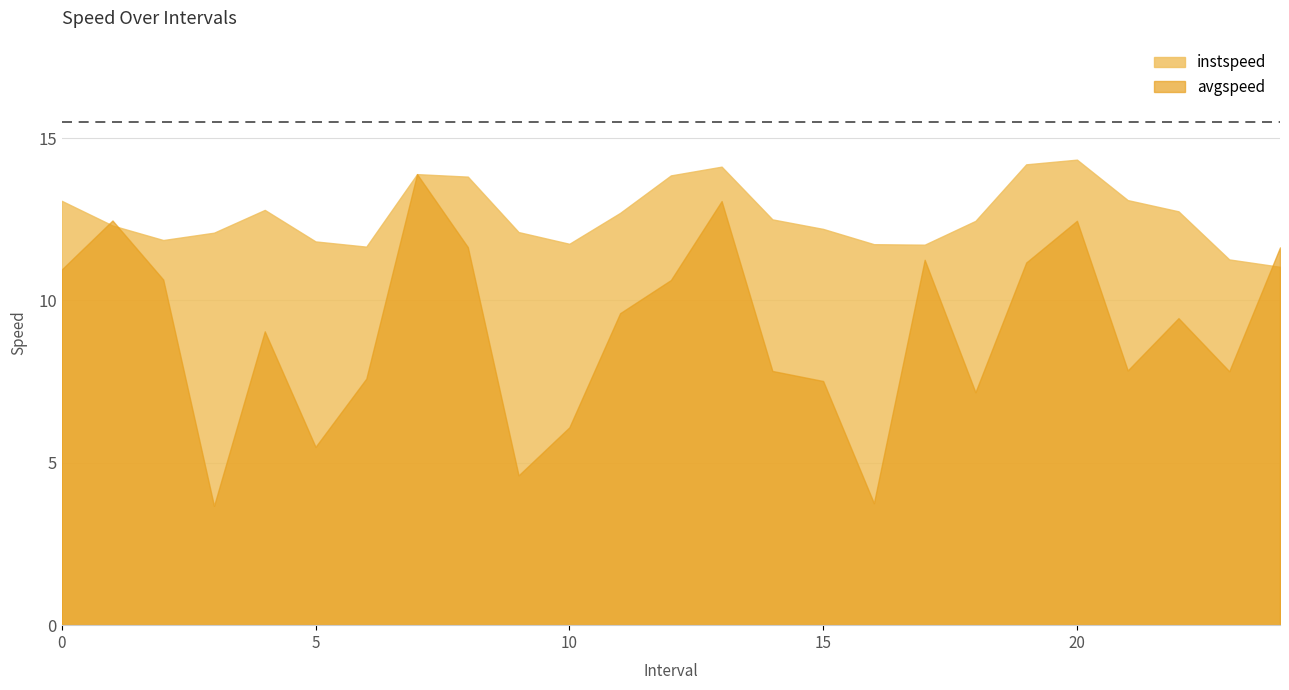

Count the number of data series in this chart.

2